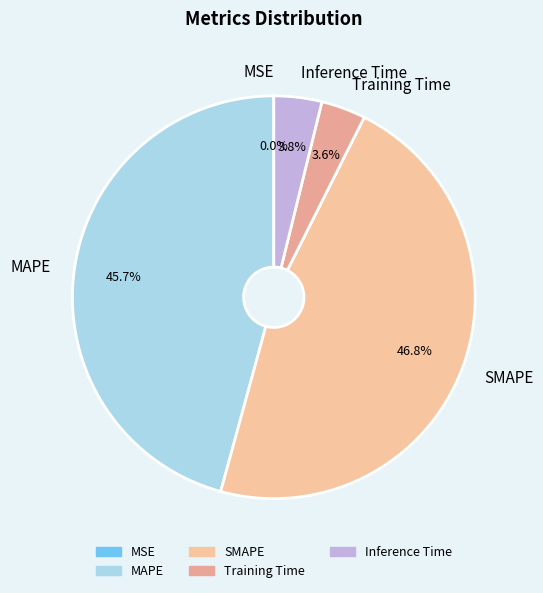

Does Training Time account for over 50% of the chart?

No